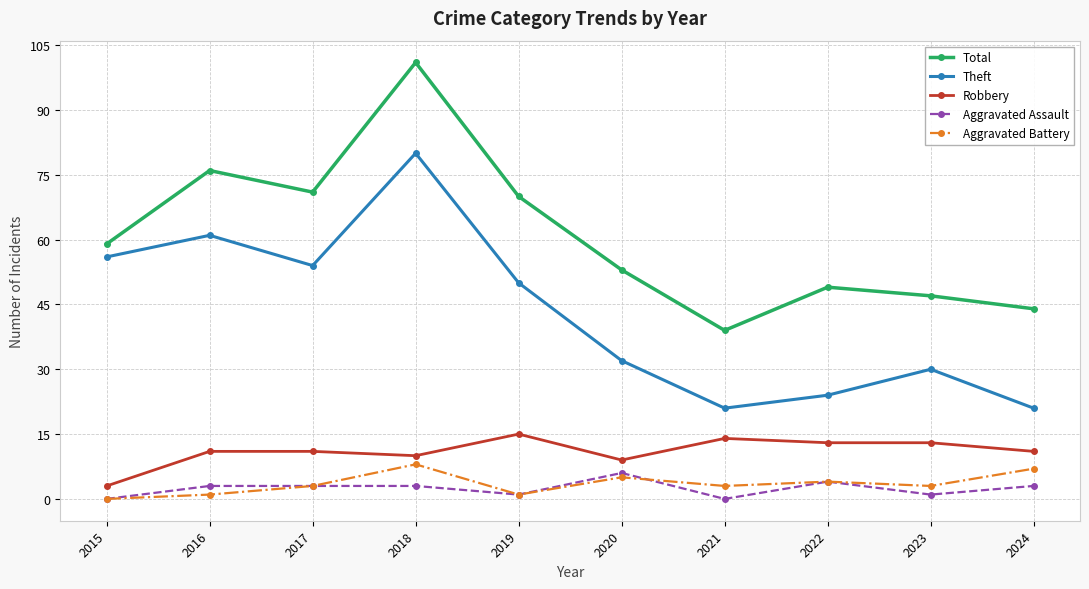

What is the sum of the Total values at 2019 and 2024?

114